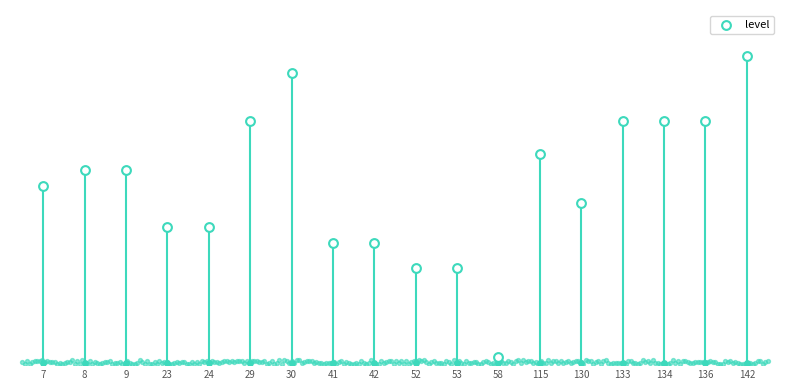

Which has a higher value, 58 or 53?

53